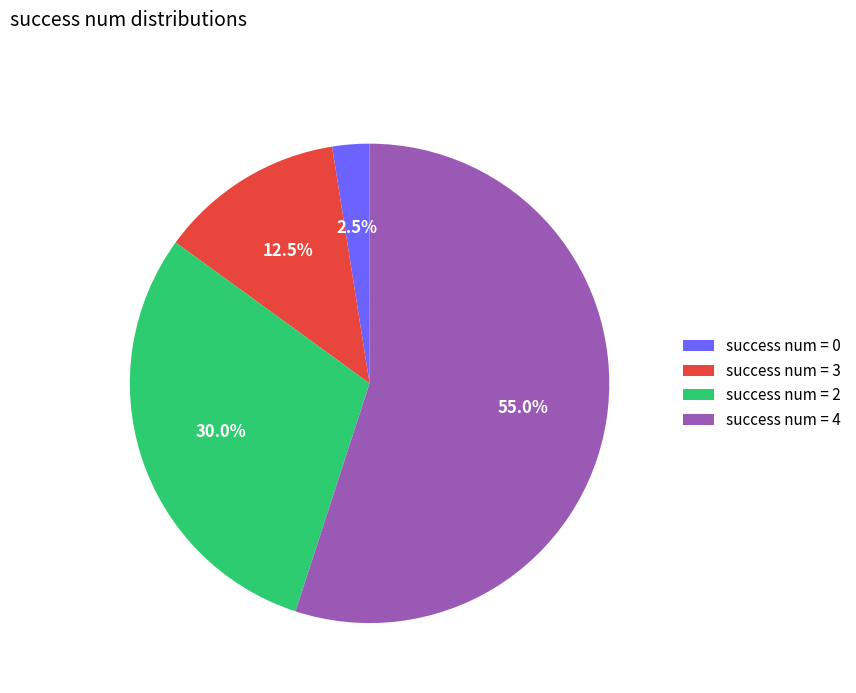

What percentage do success num = 0 and success num = 3 together represent?

15.0%